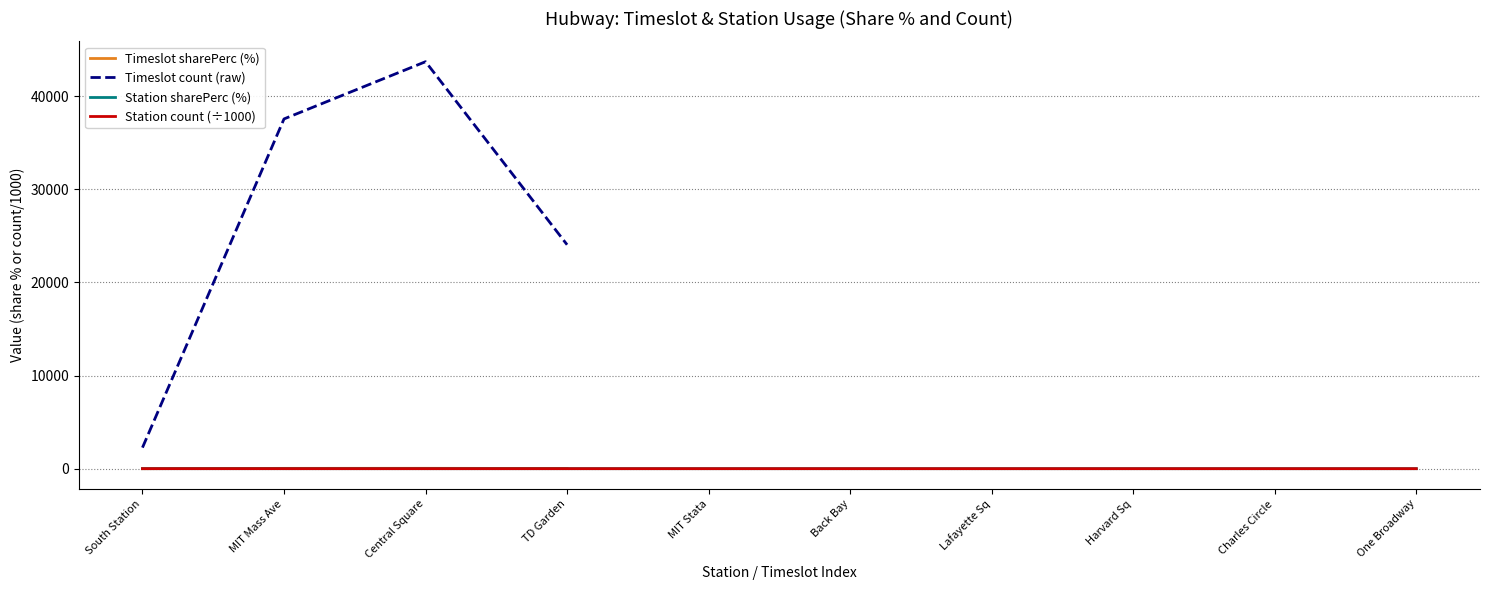

What is the label of the 1st point from the left?

South Station